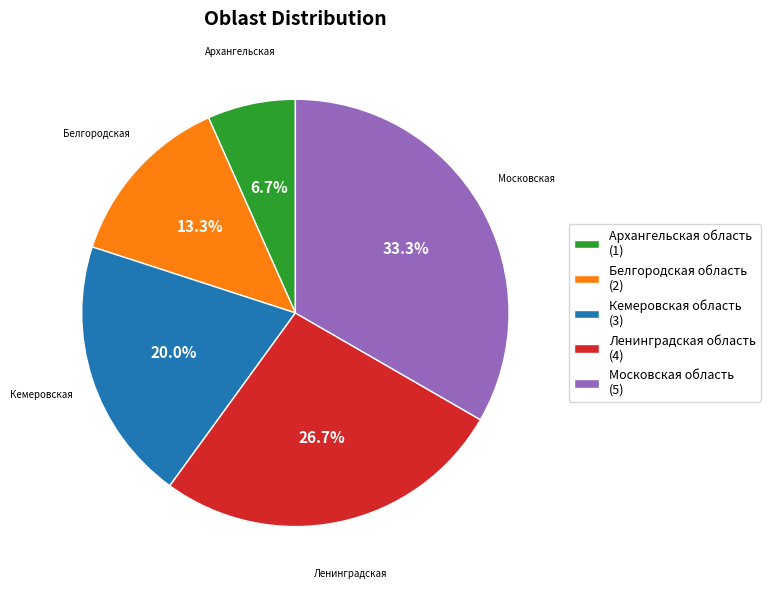

What is the smallest slice in the pie chart?

Архангельская область